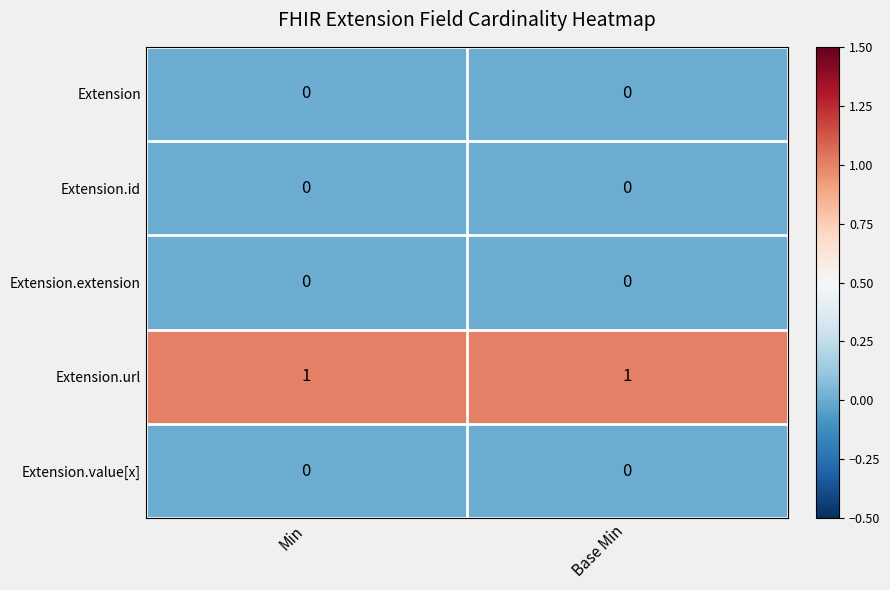

Is the value of Extension.id at Min greater than the value of Extension.url at Base Min?

No